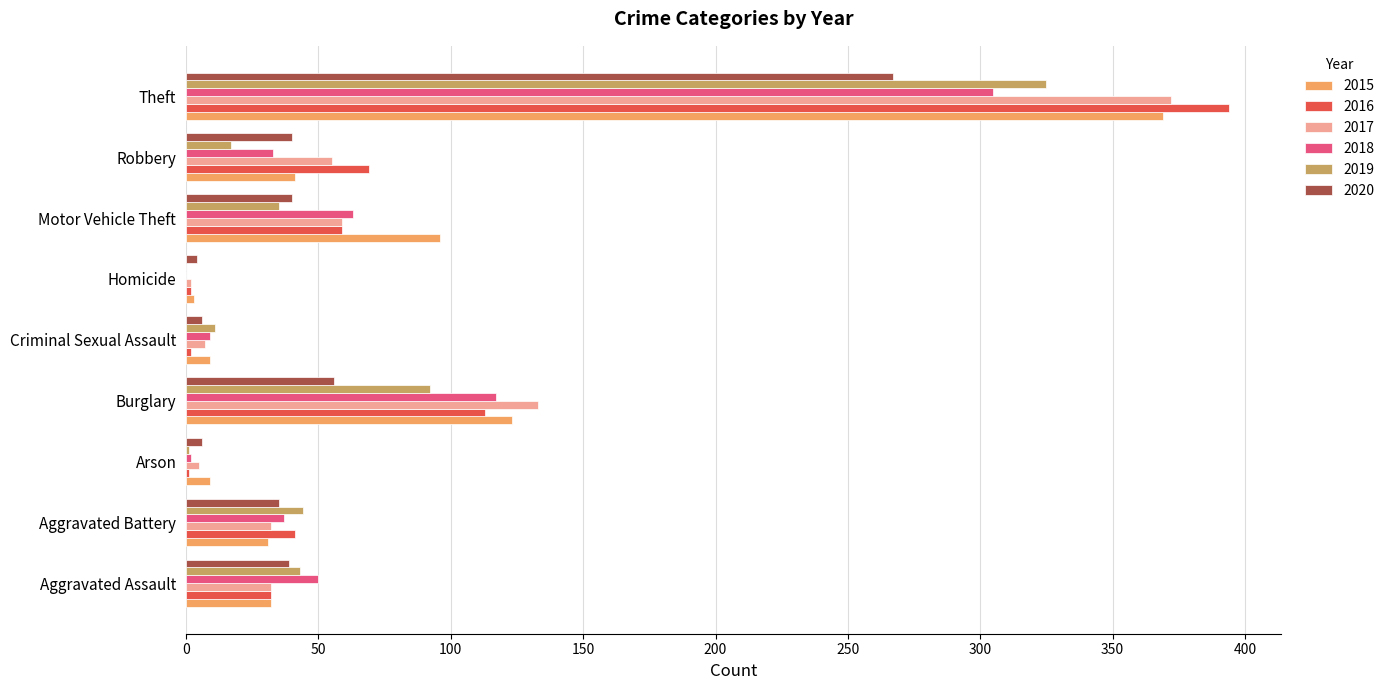

What is the maximum value for 2020?

267